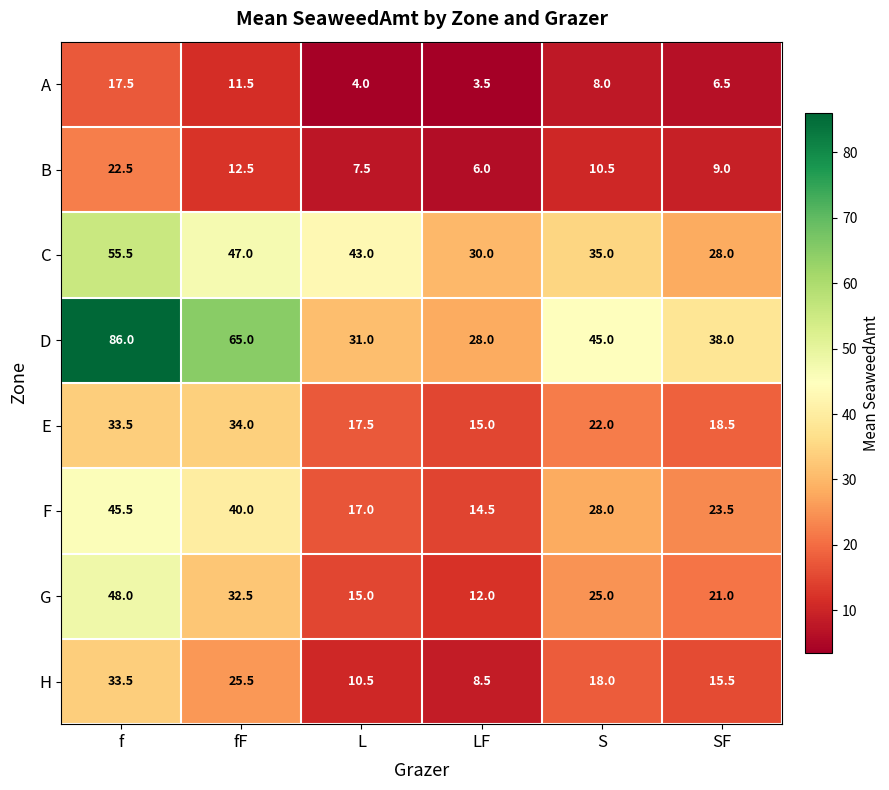

Is it true that G equals 48.0 at f?

True